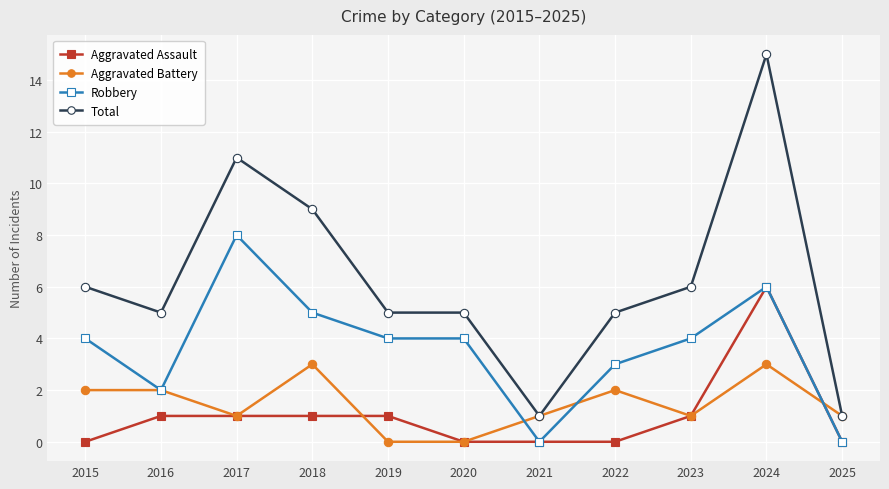

True or false: Total and Robbery cross at least once.

False